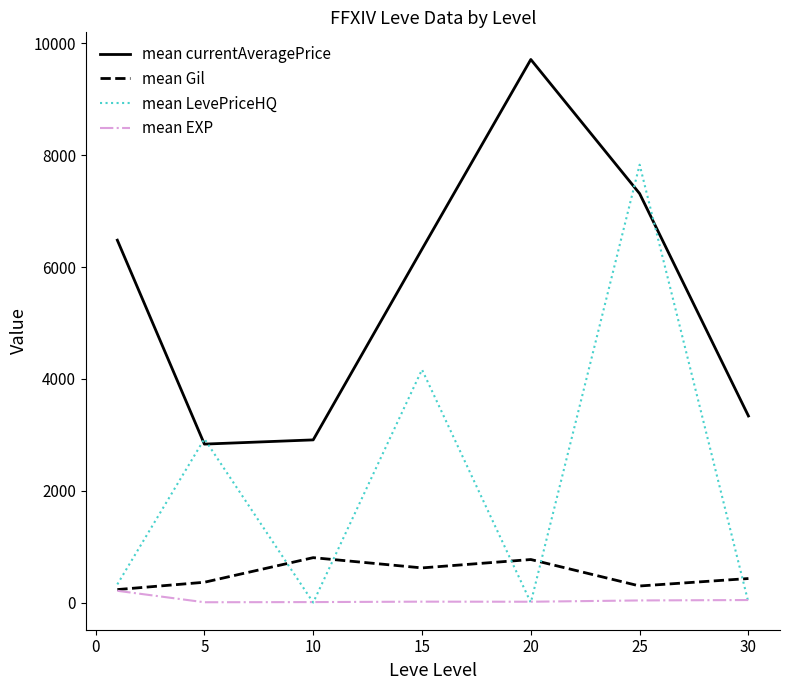

Which series ends up on top after the final intersection of mean Gil and mean LevePriceHQ?

mean Gil